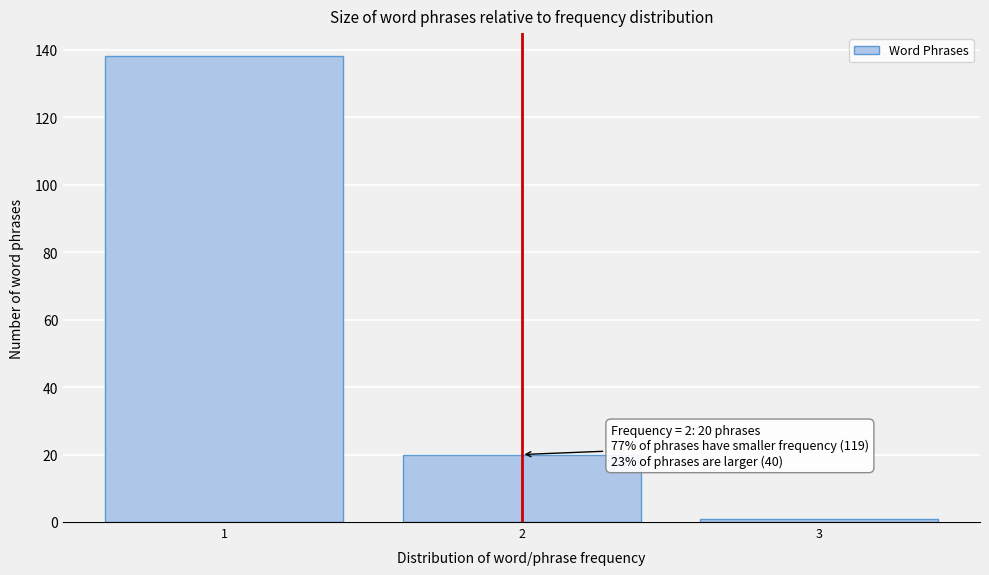

Reading left to right, list all the values displayed in this chart.

138	20	1